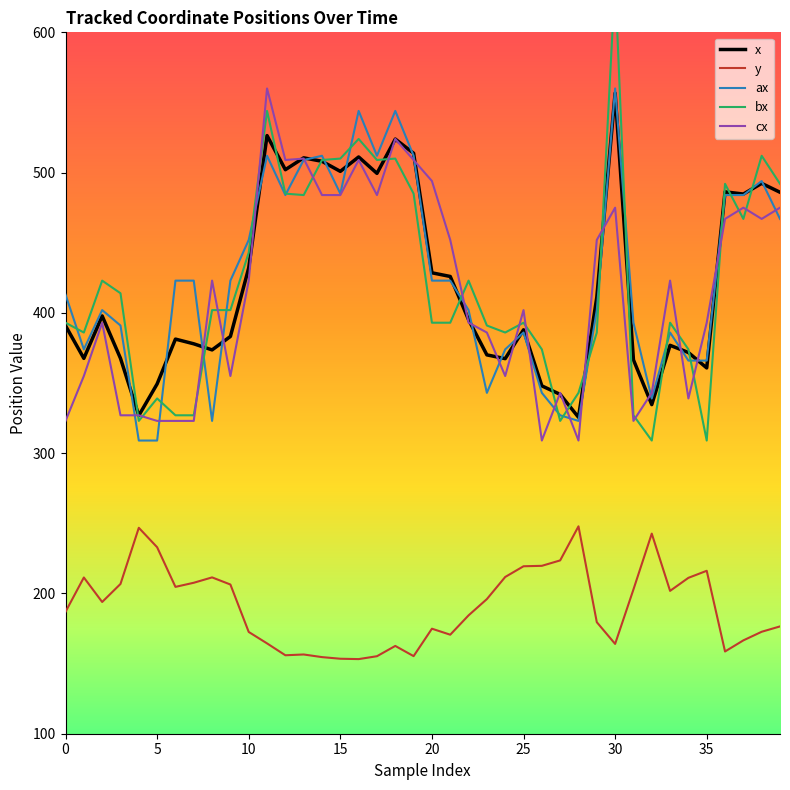

Is this an area chart (filled region under the line)?

No